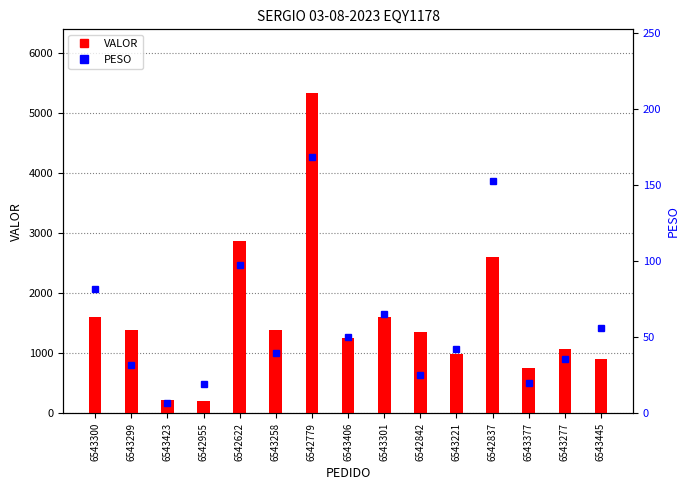

Reading left to right, what are all the values shown in this chart?

VALOR: 6543300=1602.0	6543299=1388.2	6543423=225.7	6542955=203.7	6542622=2863.1	6543258=1386.7	6542779=5326.2	6543406=1258.5	6543301=1610.5	6542842=1358.8	6543221=986.7	6542837=2596.2	6543377=760.6	6543277=1066.7	6543445=906.2
PESO: 6543300=81.7	6543299=31.8	6543423=7.1	6542955=19.5	6542622=97.5	6543258=39.8	6542779=168.1	6543406=49.9	6543301=65.5	6542842=24.9	6543221=42.1	6542837=152.8	6543377=19.8	6543277=35.8	6543445=56.2